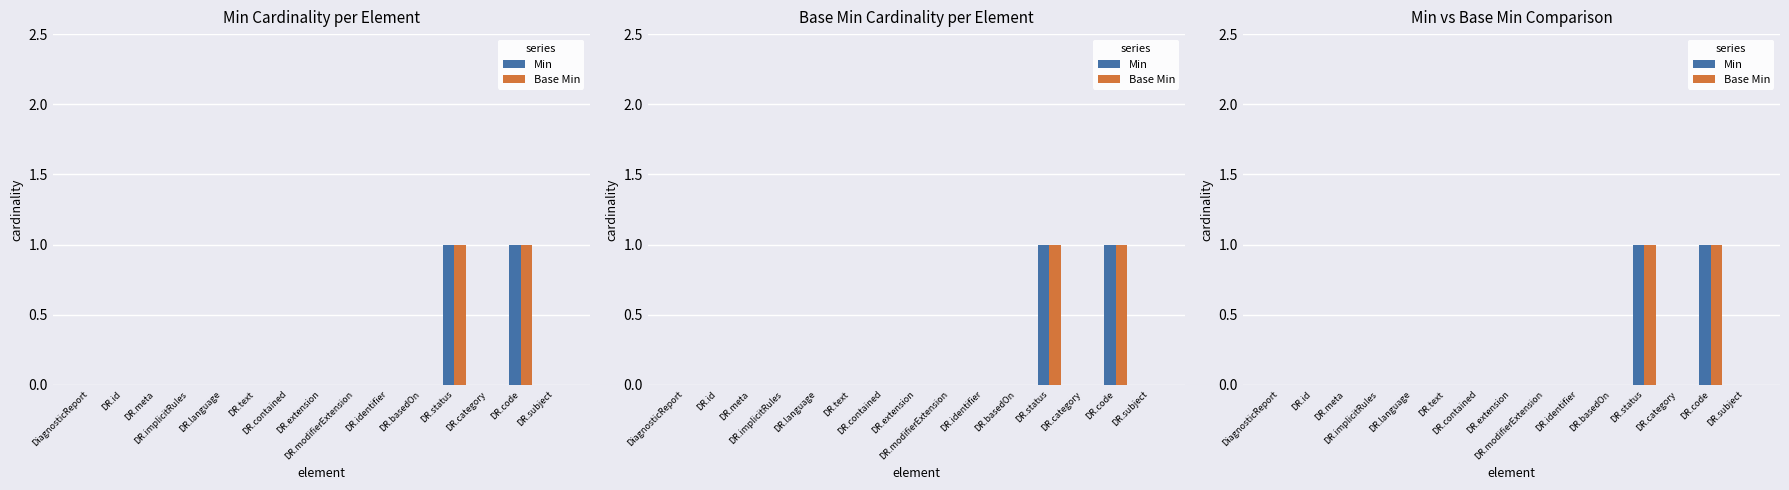

Which series has the largest range (max minus min)?

Min